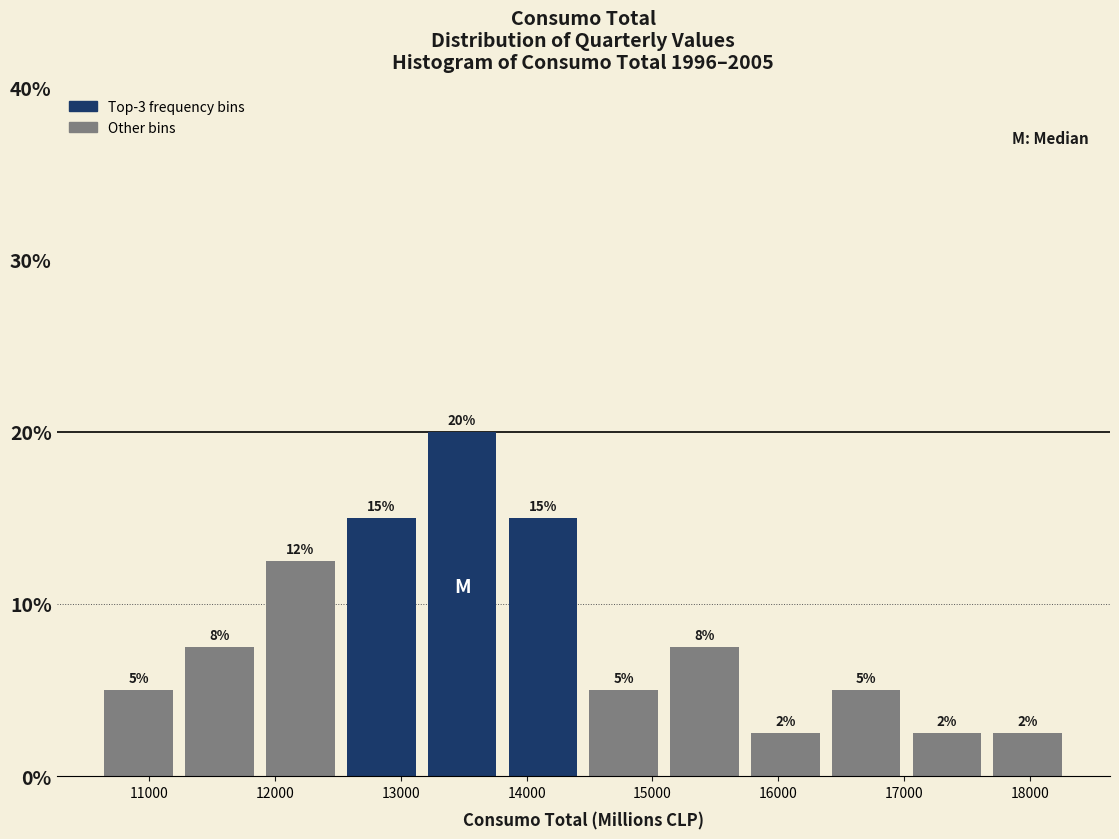

Over which range of the x-axis is the bar tallest?

13200 to 13800